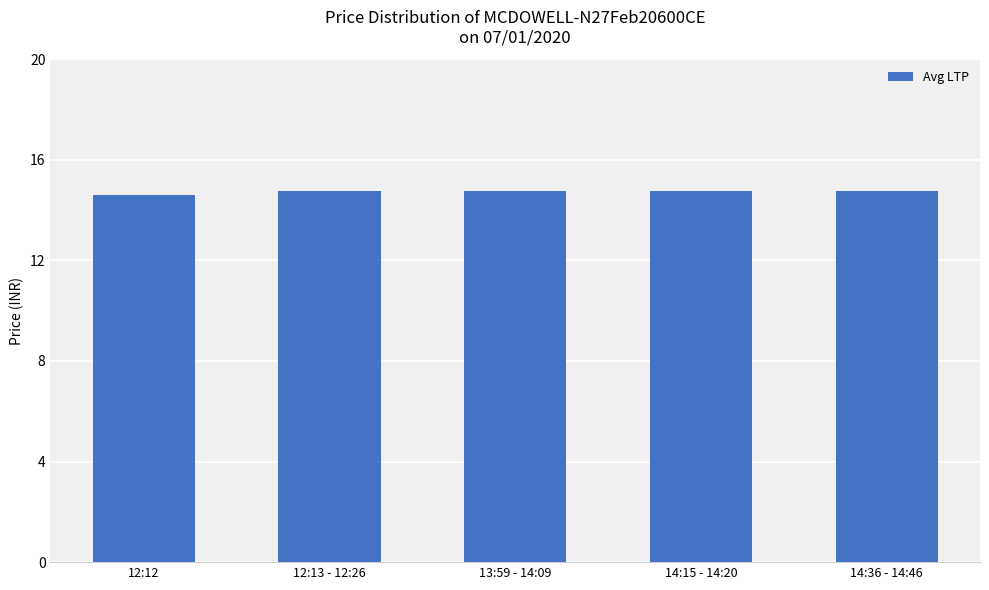

What is the minimum value shown in the chart?

14.6